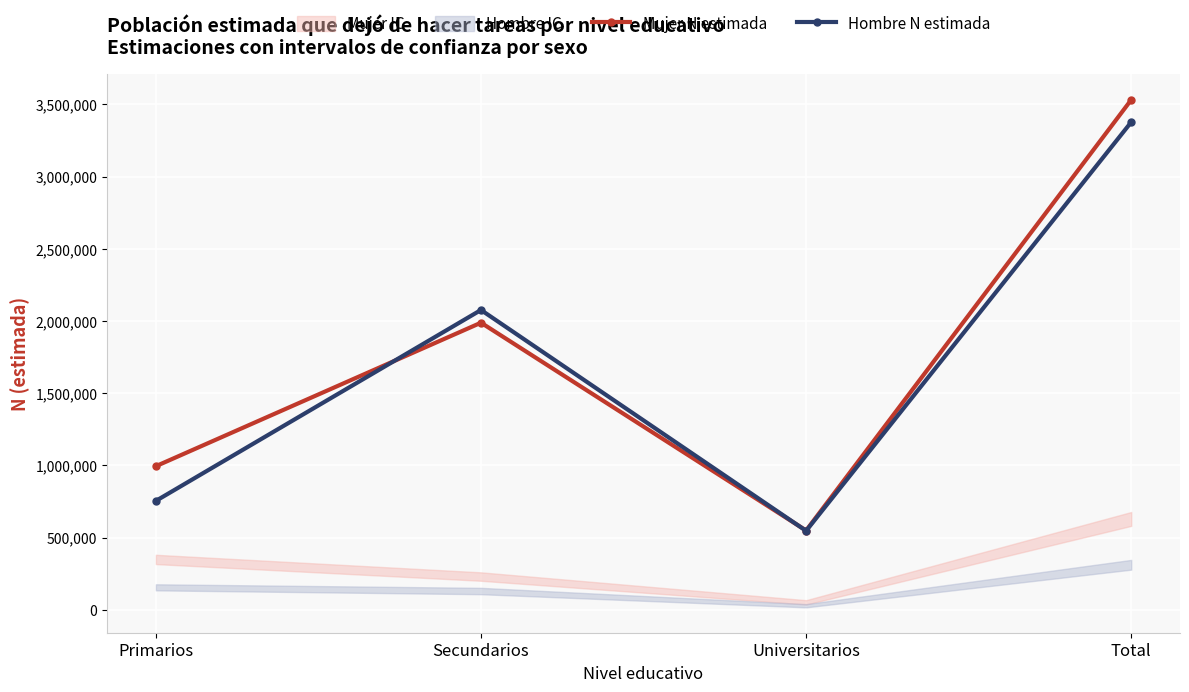

Reading right to left, what are all the values shown in this chart?

Mujer N estimada: Total=3532100	Universitarios=549140	Secundarios=1988300	Primarios=994660
Hombre N estimada: Total=3377618	Universitarios=546886	Secundarios=2076385	Primarios=754347